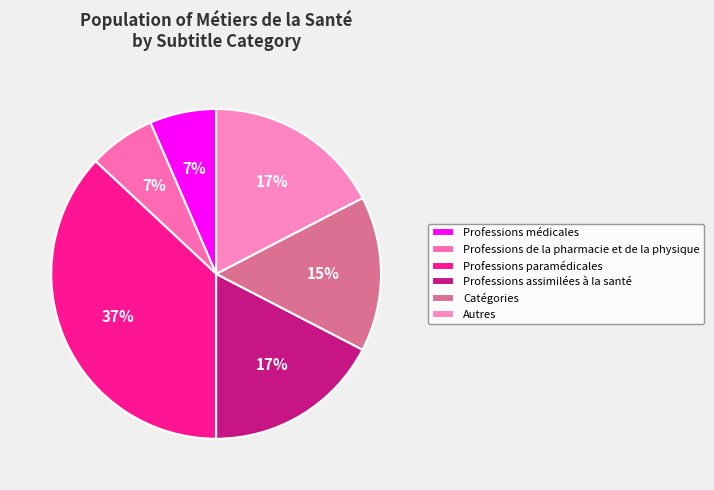

Count the number of slices in the pie.

6